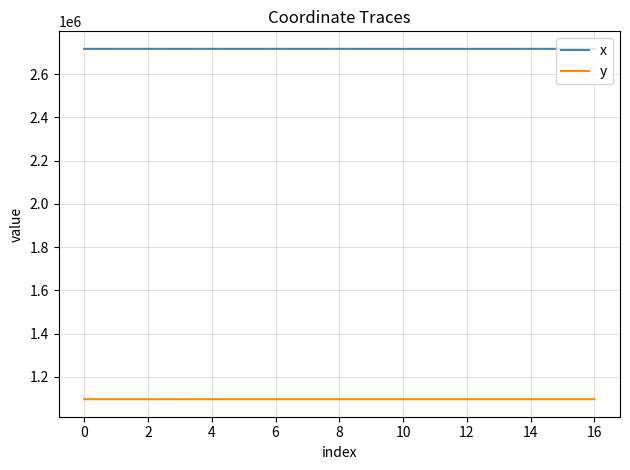

What is the highest value of the x series?

2717437.4